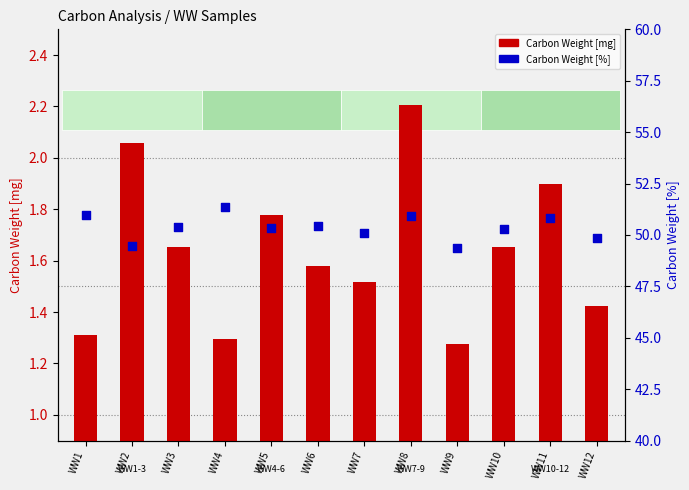

Is the value of Carbon Weight [mg] at WW8 greater than the value of Carbon Weight [%] at WW11?

No